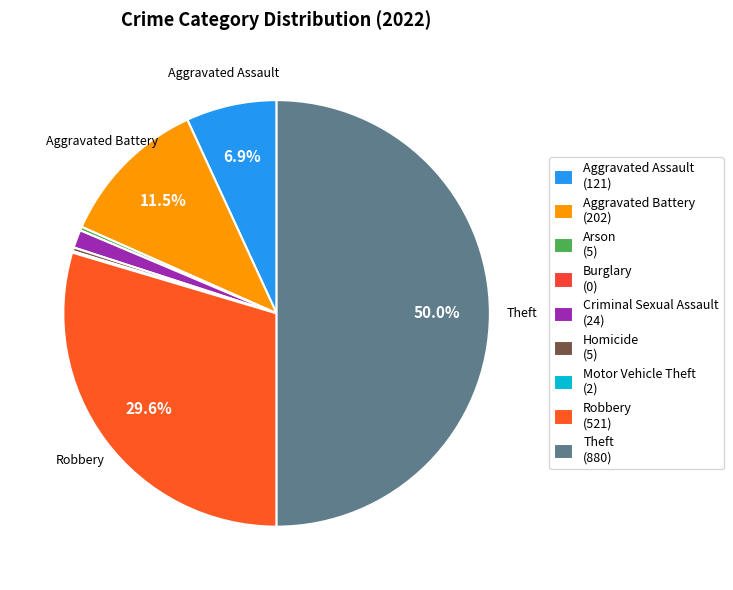

The Aggravated Battery slice represents 21% of the pie. True or false?

False